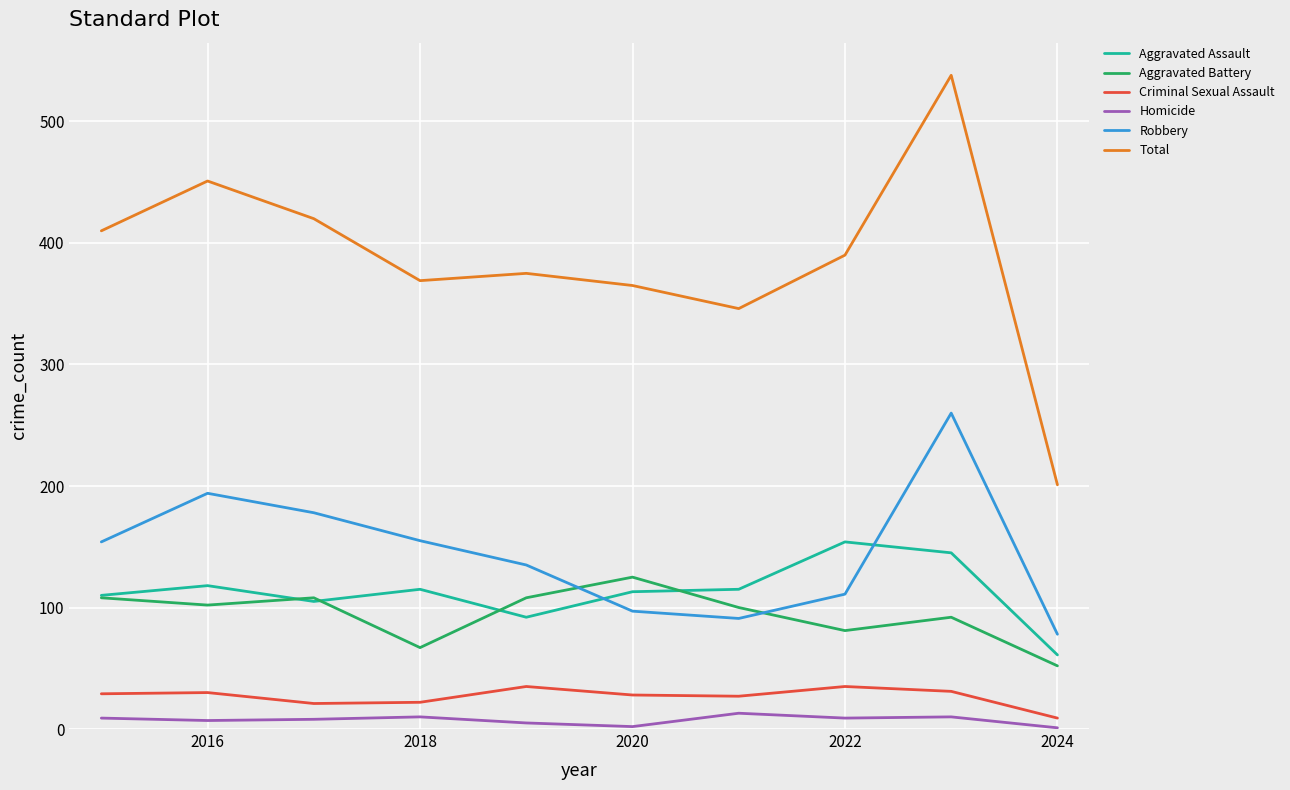

Which series has the widest spread of values?

Total